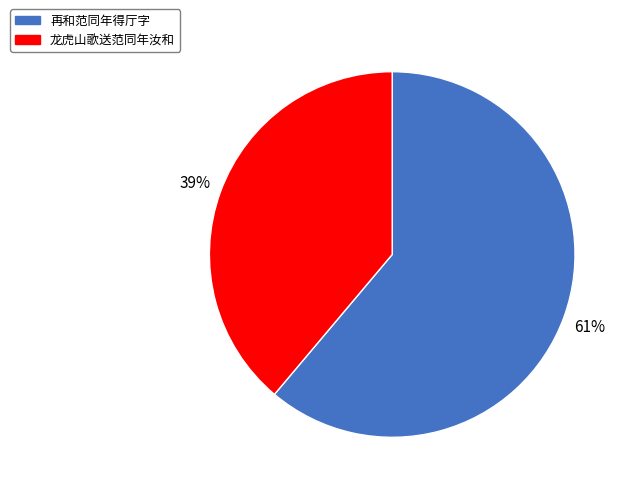

Which category accounts for the majority?

再和范同年得厅字